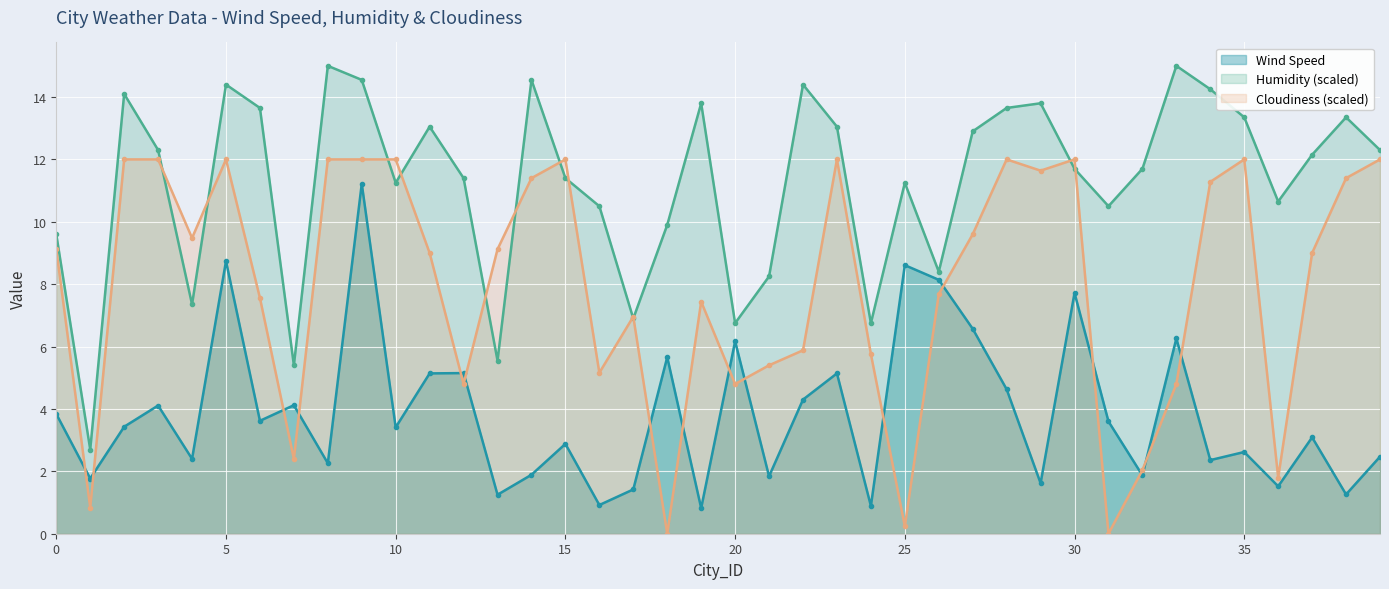

True or false: Cloudiness has a value of 4.8 at 33.

True